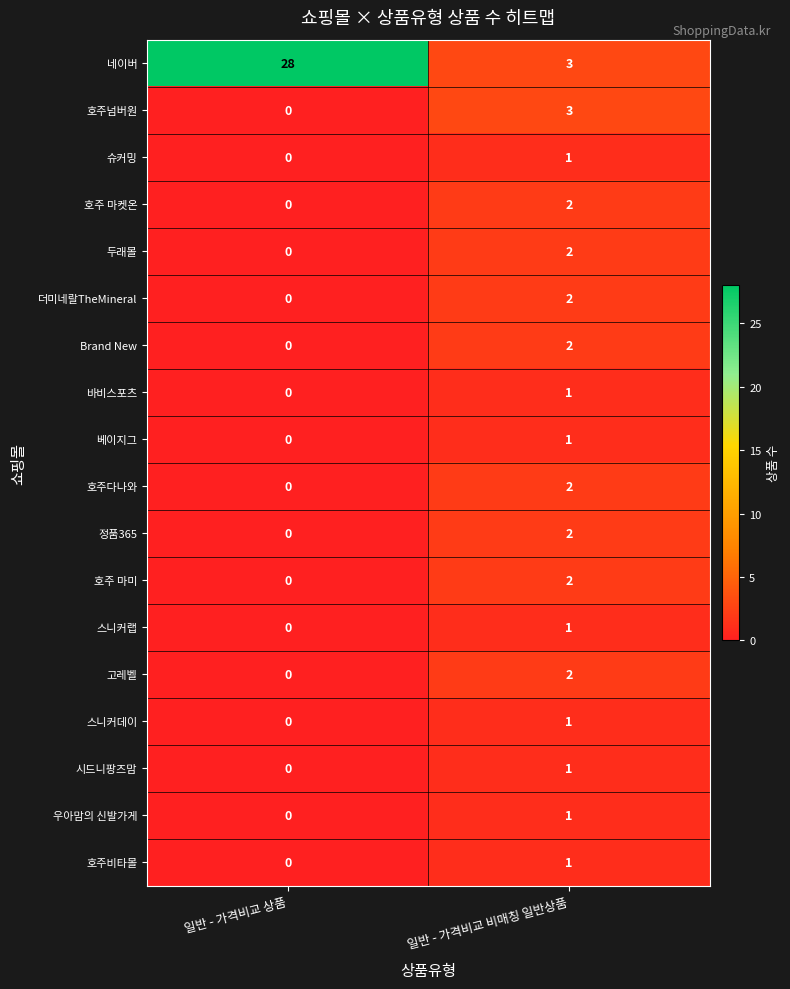

The value of 호주 마미 at 일반 - 가격비교 상품 is 0. True or false?

True